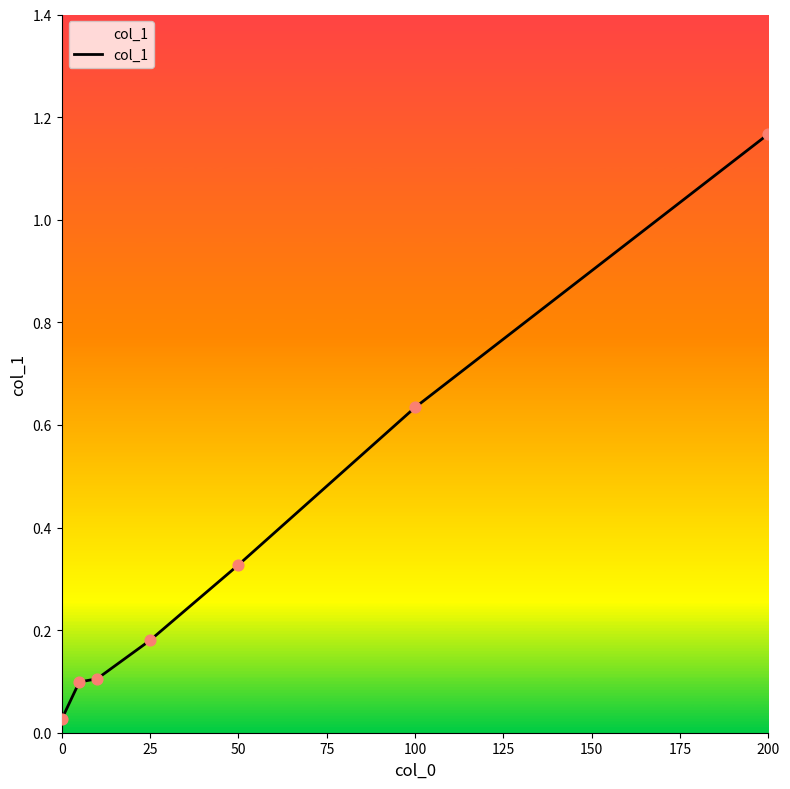

True or false: the data has more than 2 interior local peaks.

False